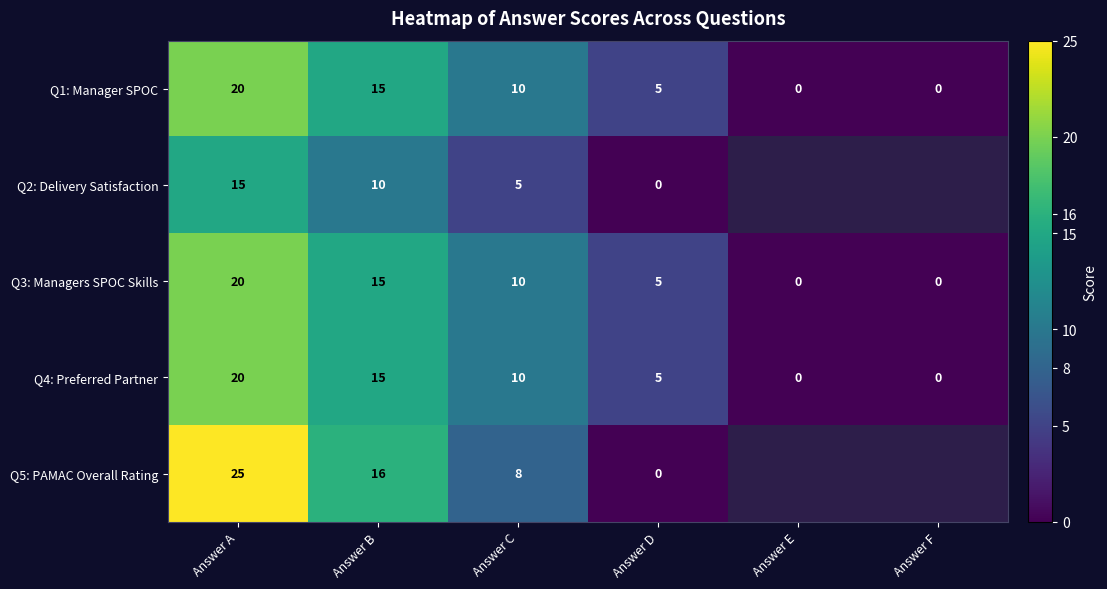

What is the total value across all series at Answer D?

15